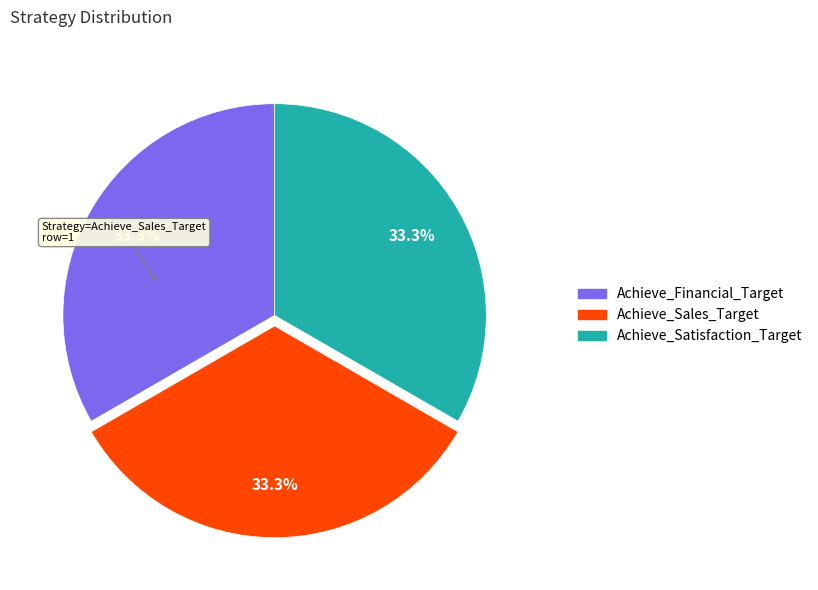

What percentage is NOT represented by Achieve_Satisfaction_Target?

66.7%